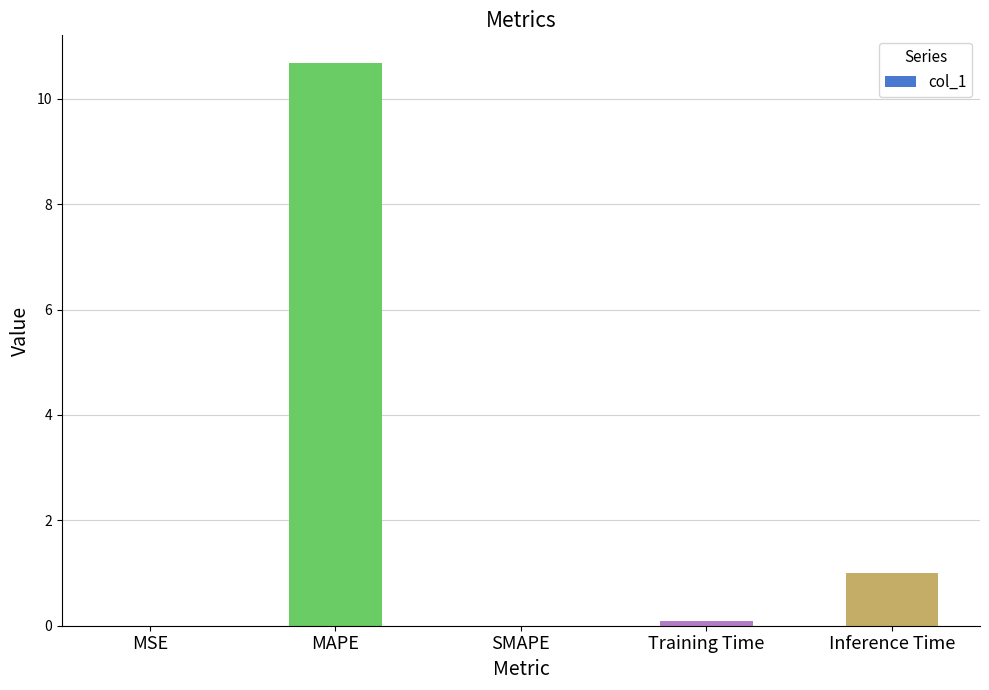

The chart shows a value of -4.9 at SMAPE. True or false?

False